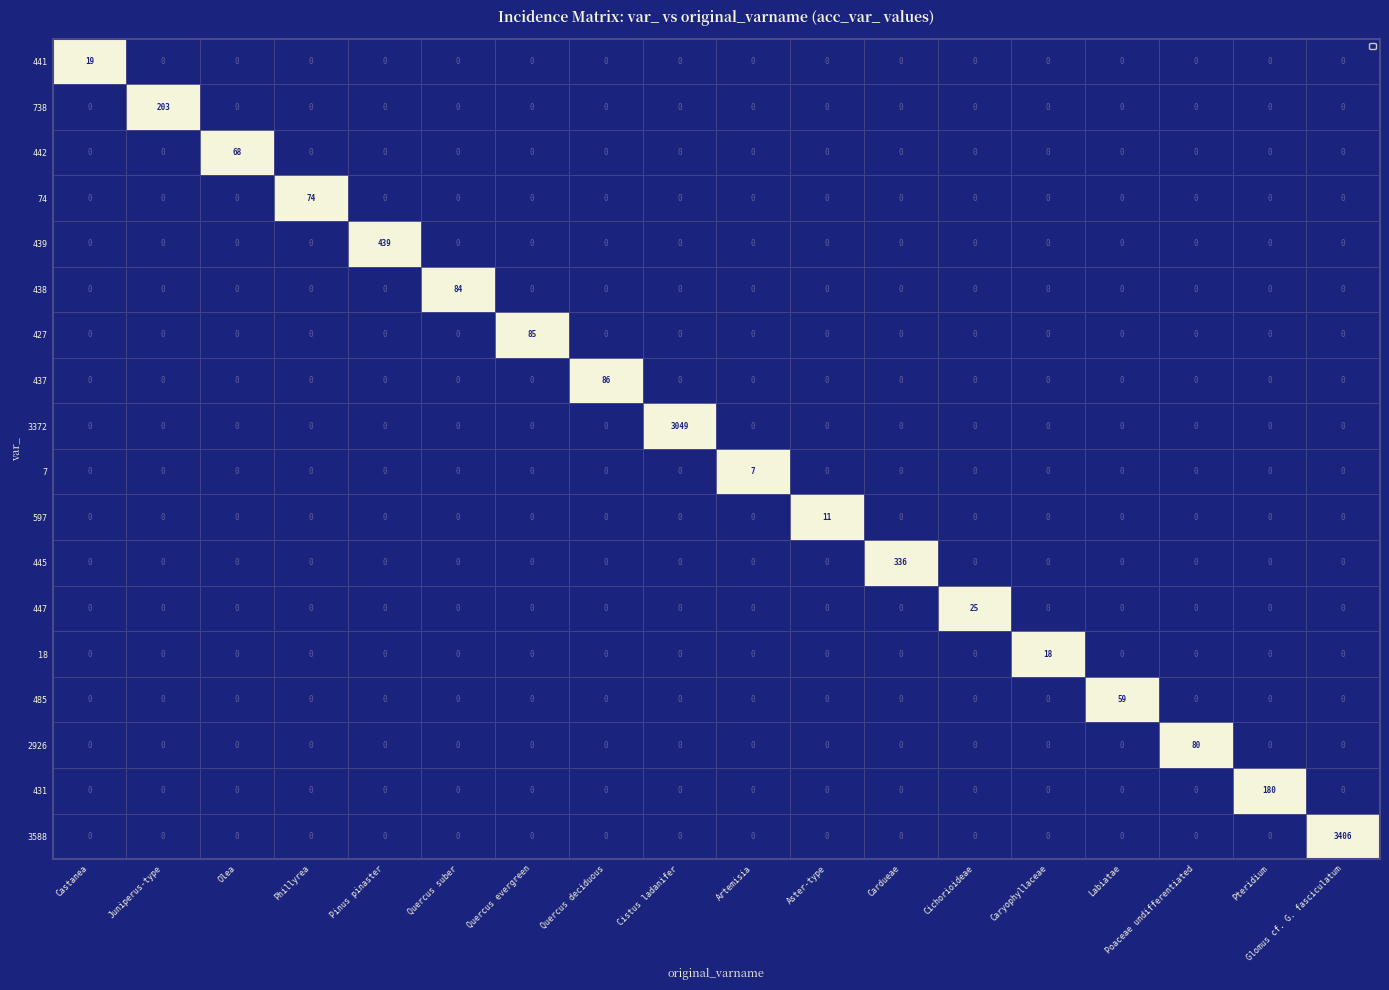

At how many categories does at least one series exceed 0?

18